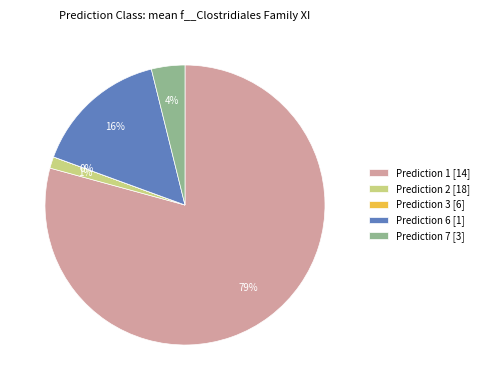

The Prediction 2 [18] slice represents 1% of the pie. True or false?

True